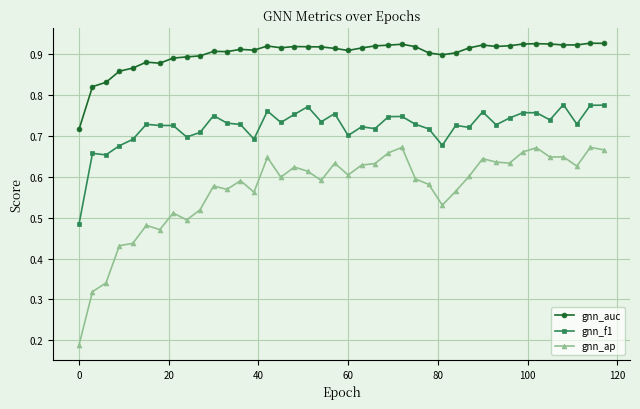

List the series in order of their peak value, lowest first.

gnn_ap, gnn_f1, gnn_auc